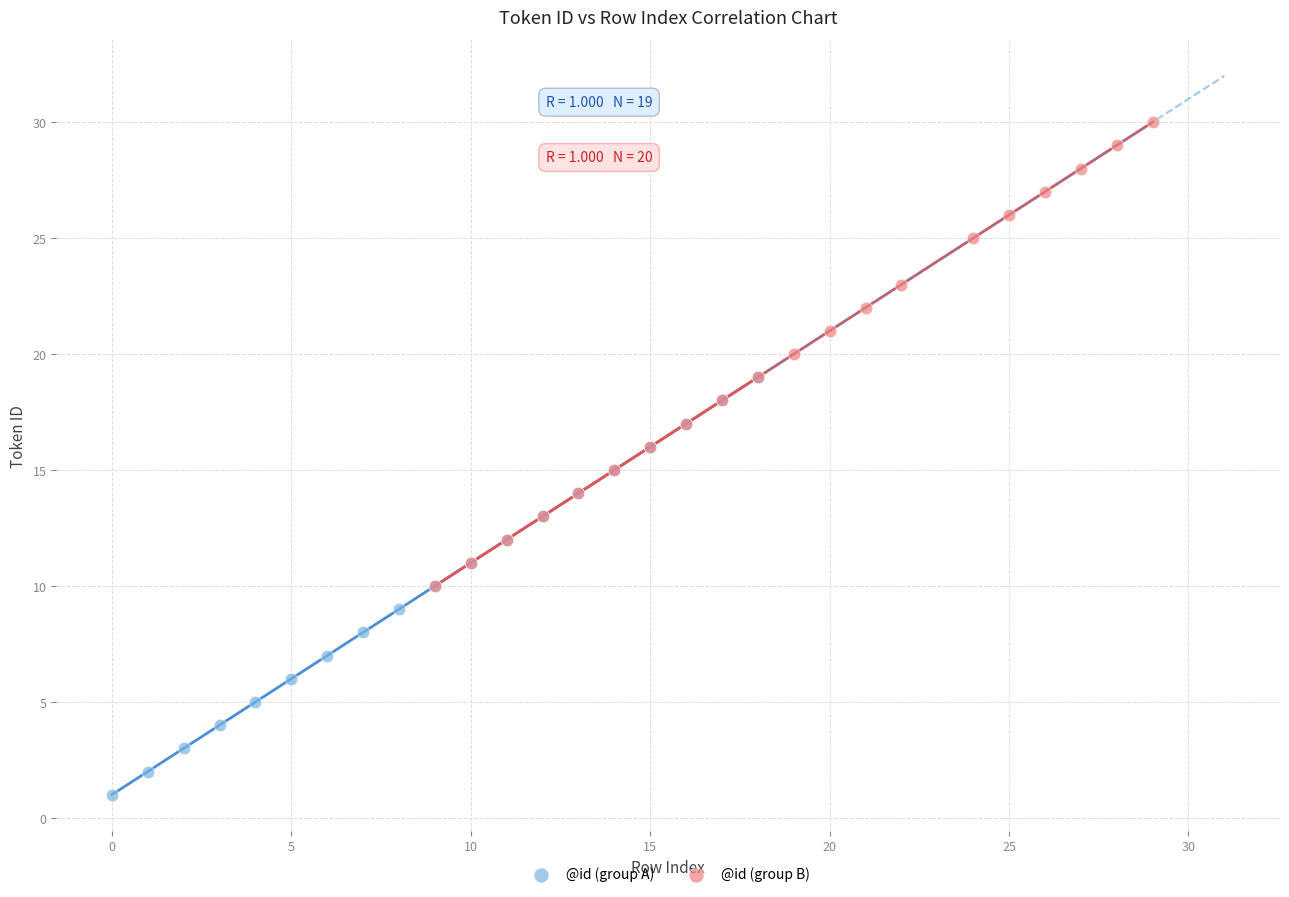

What are all the series names shown in the legend?

@id (group A), @id (group B)